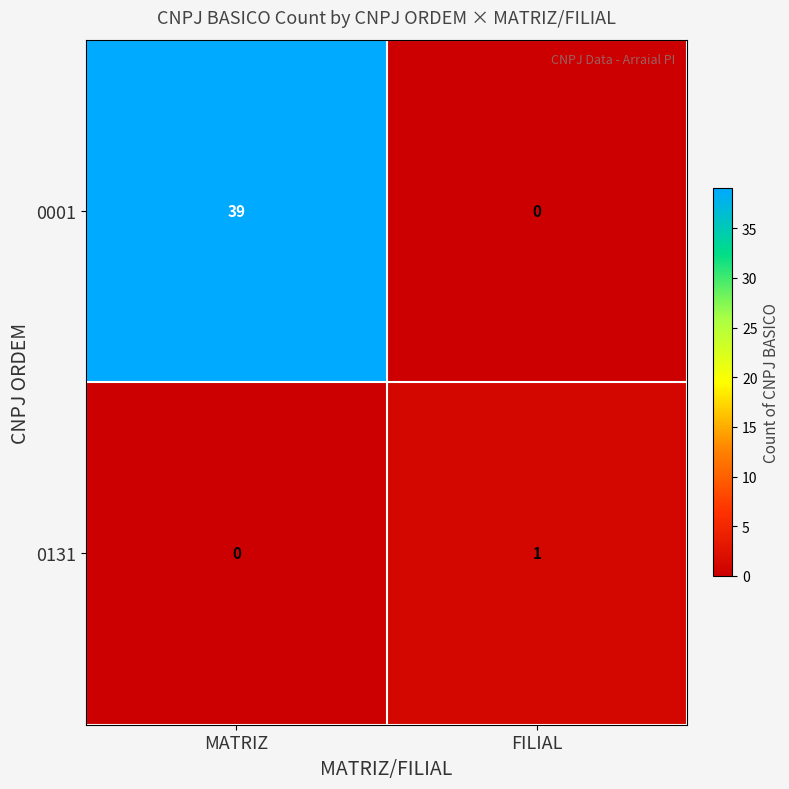

At which category does the chart reach its peak across all series?

MATRIZ